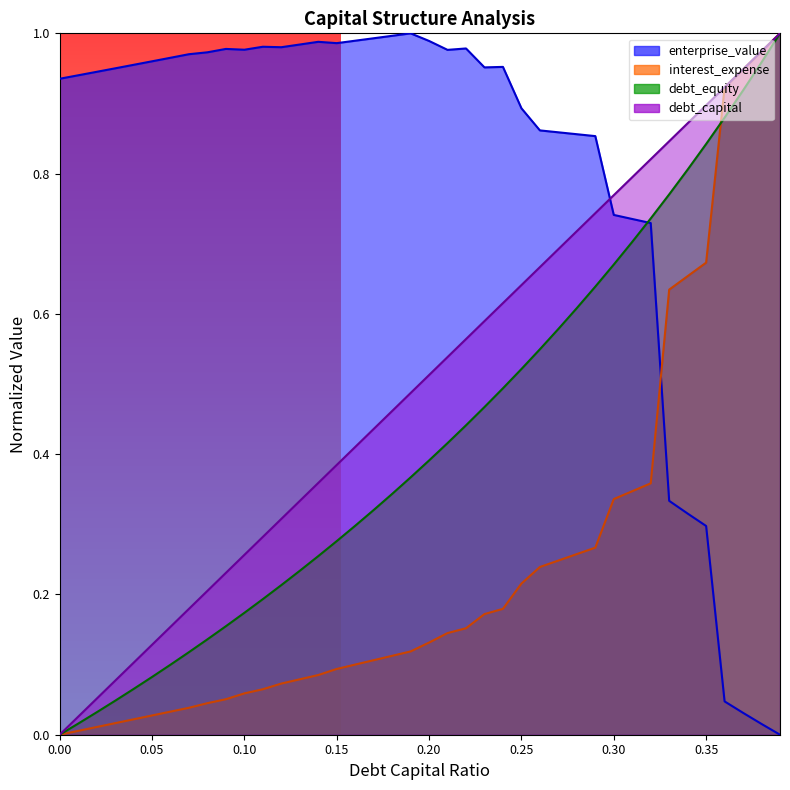

How many data points in debt_capital are above 0?

39